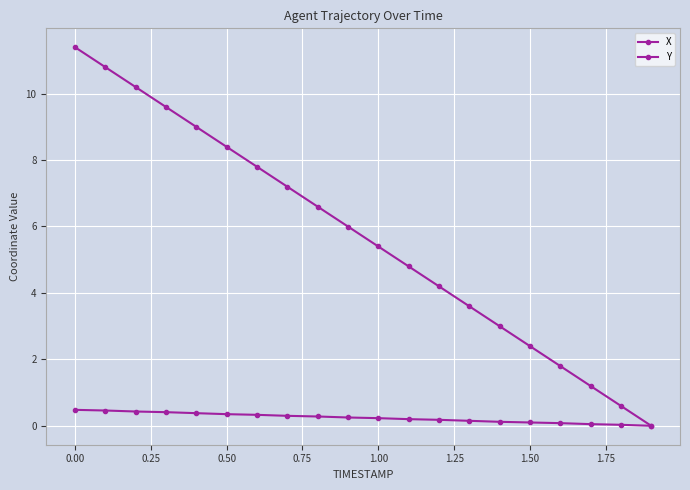

Which series has the largest range (max minus min)?

X